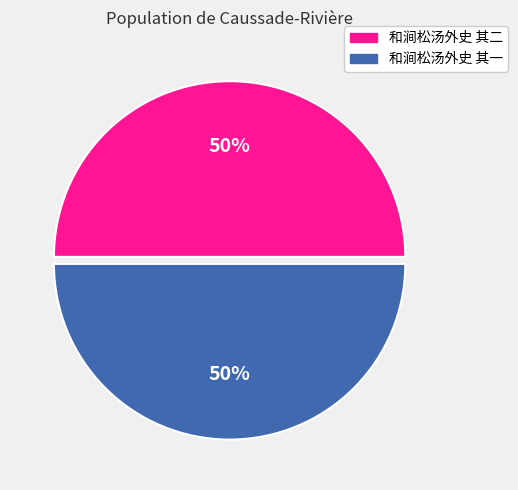

How many slices are in this pie chart?

2